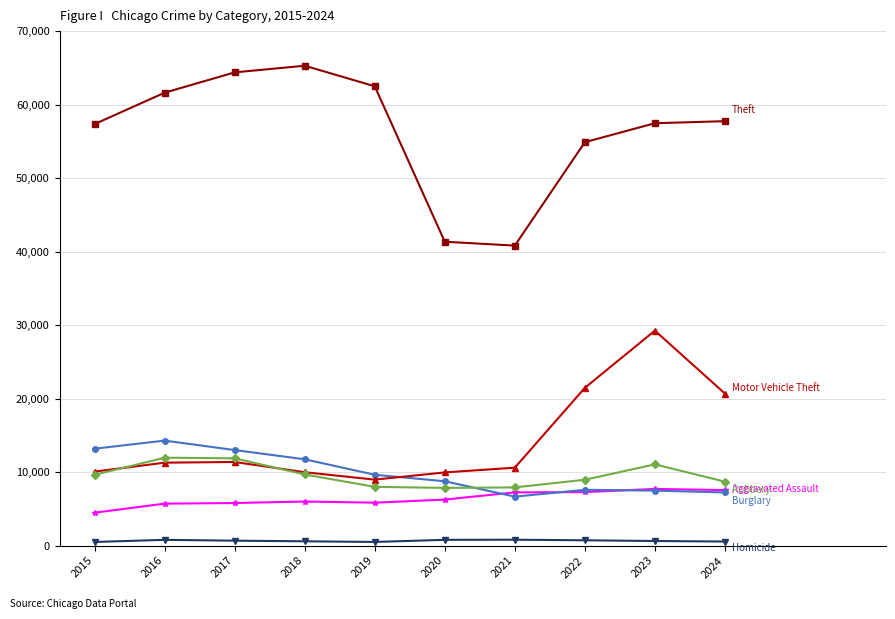

Reading left to right, list all the values displayed in this chart.

Aggravated Assault: 4480	5713	5793	6002	5841	6265	7242	7280	7712	7553
Burglary: 13184	14289	13001	11747	9638	8758	6662	7593	7482	7233
Motor Vehicle Theft: 10068	11285	11380	9985	8978	9959	10605	21466	29251	20688
Robbery: 9638	11960	11880	9681	7995	7855	7920	8963	11053	8701
Theft: 57352	61623	64386	65290	62496	41343	40819	54888	57467	57748
Homicide: 496	786	672	588	499	787	804	725	626	556